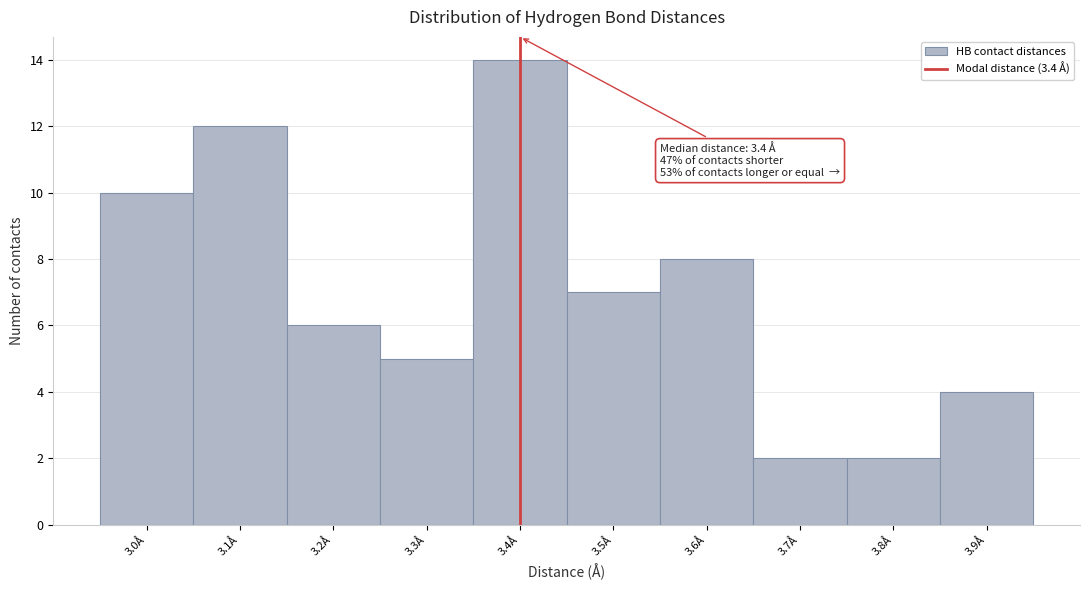

Which range on the x-axis has the tallest bar?

3.35 to 3.45